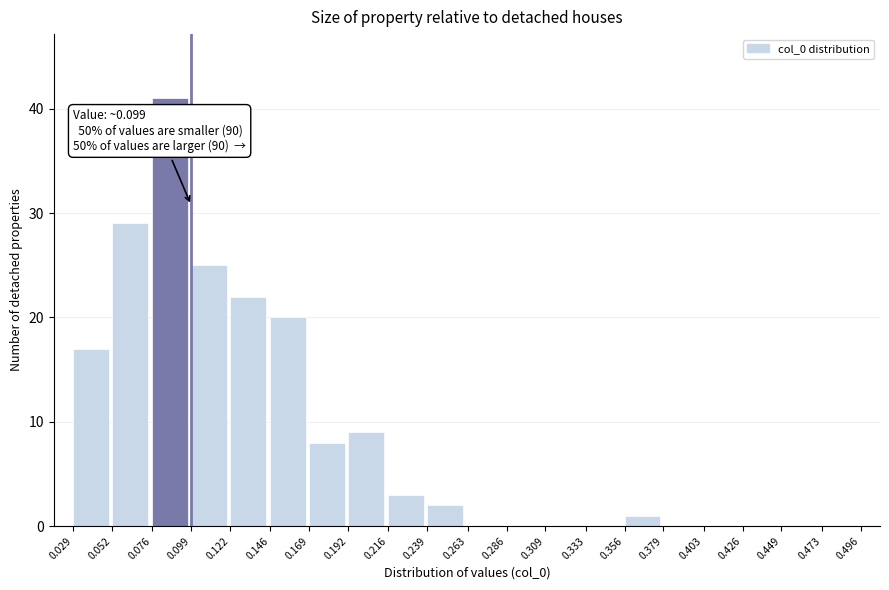

Over which range of the x-axis is the bar tallest?

0.076 to 0.099